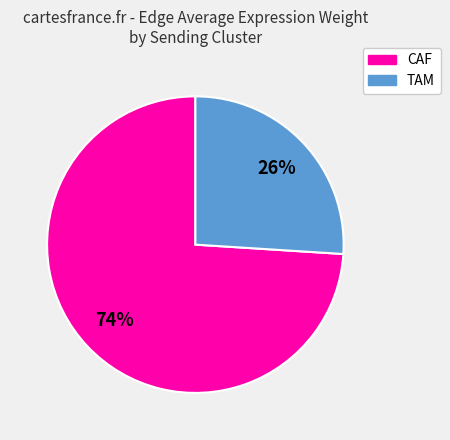

Is there a majority slice in this chart?

Yes